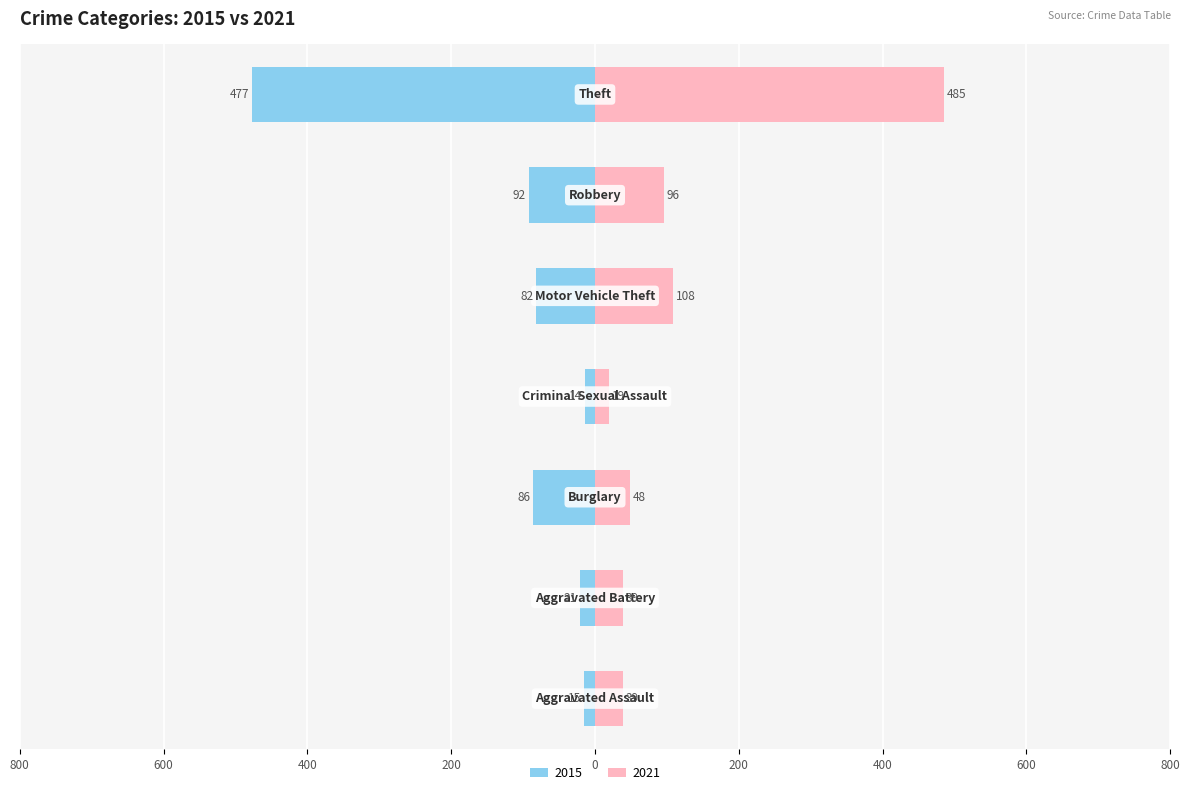

Read the 2015 value at Aggravated Battery.

-21